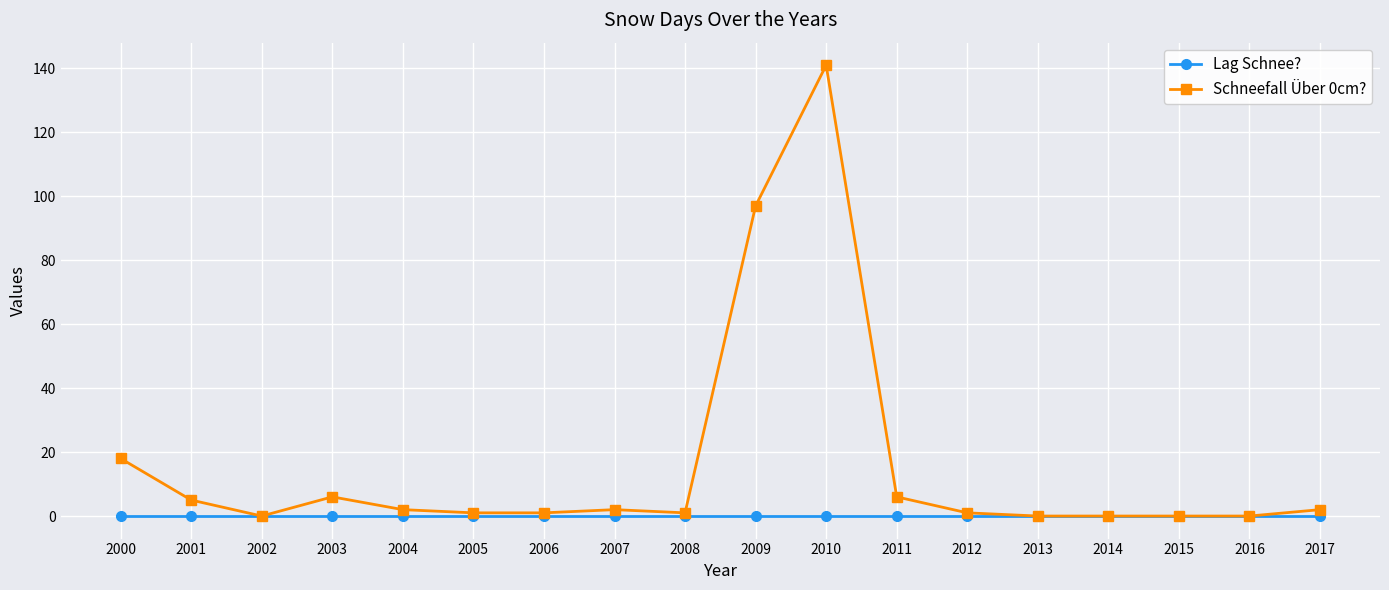

List the series in order of their peak value, highest first.

Schneefall Über 0cm?, Lag Schnee?